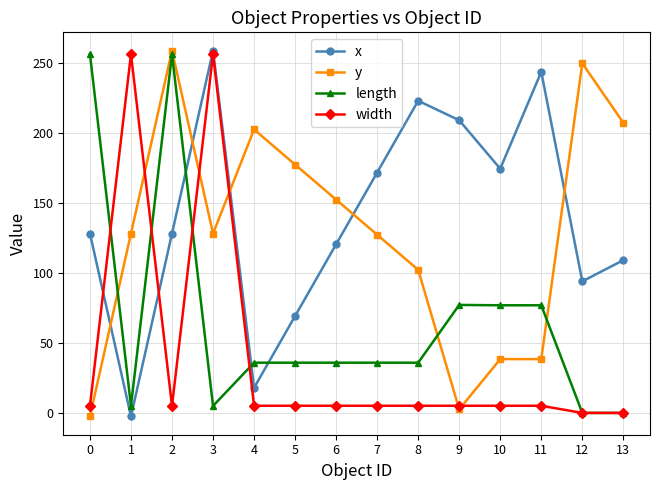

What is the average value of the x series?

138.8